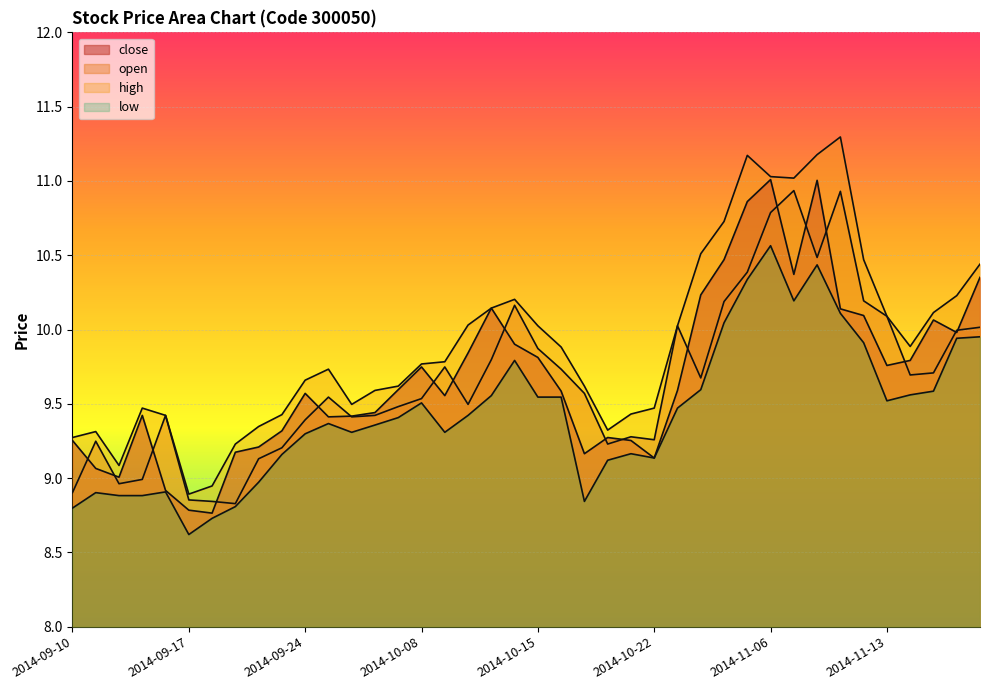

Reading right to left, transcribe all the data shown in this chart.

close: 10.4	10.0	10.1	9.8	9.8	10.1	10.1	11.0	10.4	11.0	10.9	10.5	10.2	9.6	9.1	9.3	9.3	9.2	9.6	9.8	9.9	10.1	9.8	9.6	9.7	9.6	9.4	9.4	9.4	9.6	9.3	9.2	9.2	8.8	8.8	8.9	9.4	9.0	9.1	9.3
open: 10.0	10.0	9.7	9.7	10.1	10.2	10.9	10.5	10.9	10.8	10.4	10.2	9.7	10.0	9.3	9.3	9.2	9.6	9.7	9.9	10.2	9.8	9.5	9.7	9.5	9.5	9.4	9.4	9.5	9.4	9.2	9.1	8.8	8.8	8.9	9.4	9.0	9.0	9.2	8.9
high: 10.4	10.2	10.1	9.9	10.1	10.5	11.3	11.2	11.0	11.0	11.2	10.7	10.5	10.0	9.5	9.4	9.3	9.6	9.9	10.0	10.2	10.1	10.0	9.8	9.8	9.6	9.6	9.5	9.7	9.7	9.4	9.3	9.2	8.9	8.9	9.4	9.5	9.1	9.3	9.3
low: 10.0	9.9	9.6	9.6	9.5	9.9	10.1	10.4	10.2	10.6	10.3	10.0	9.6	9.5	9.1	9.2	9.1	8.8	9.5	9.5	9.8	9.6	9.4	9.3	9.5	9.4	9.4	9.3	9.4	9.3	9.2	9.0	8.8	8.7	8.6	8.9	8.9	8.9	8.9	8.8